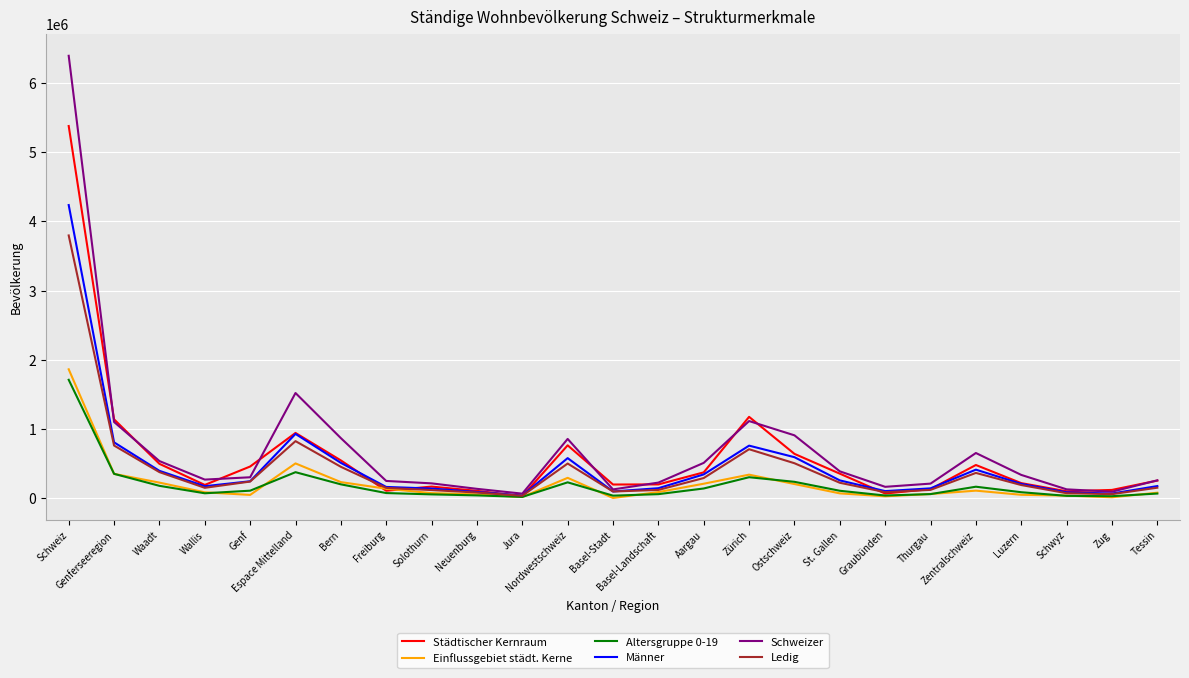

How many series are shown in this chart?

6